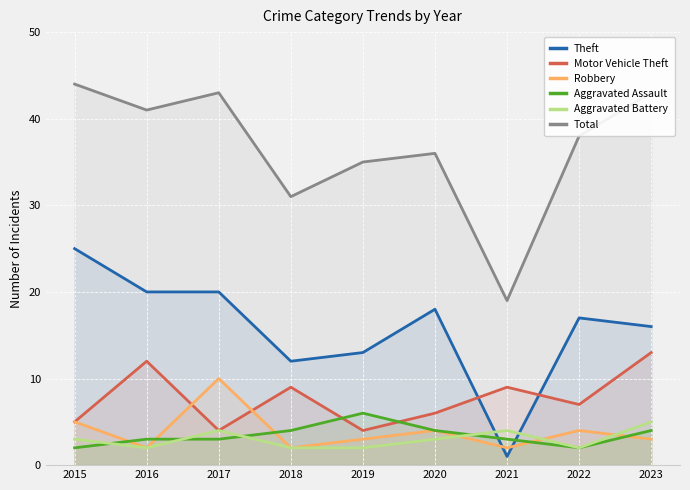

Which category has the highest value across all series?

2015